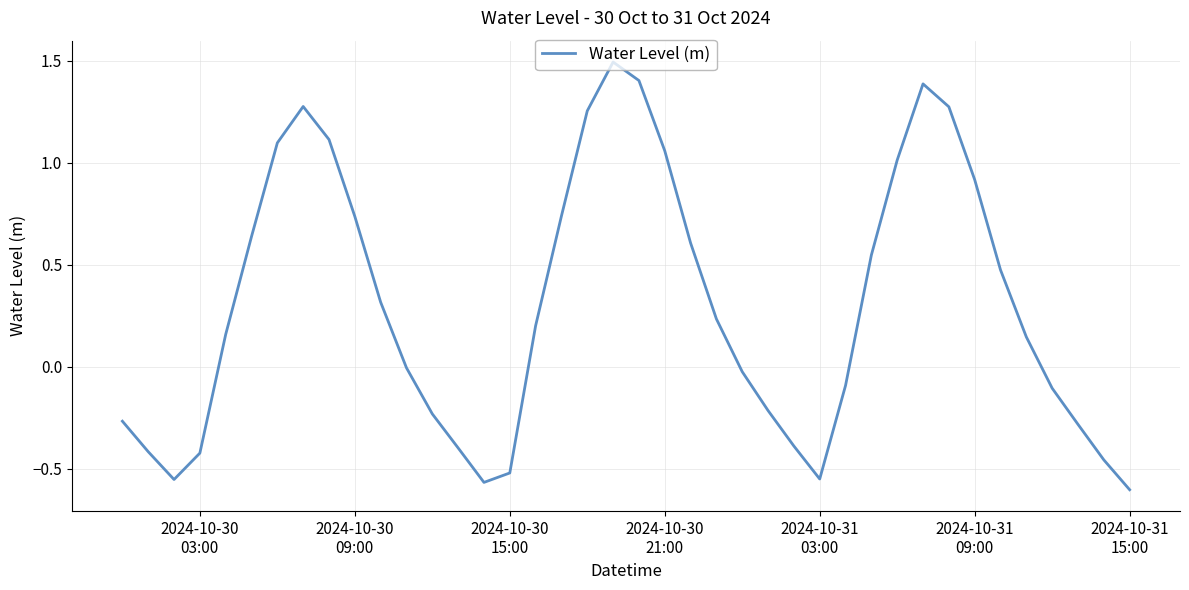

What is the maximum value shown in the chart?

1.5